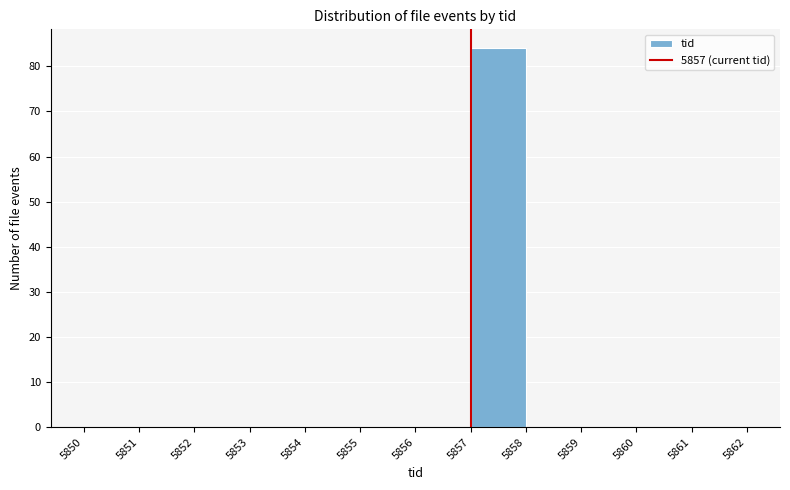

How tall is the bar that spans 5857 to 5858 on the x-axis? The values are not printed on the chart, so give them approximately, as read against the axis.

84